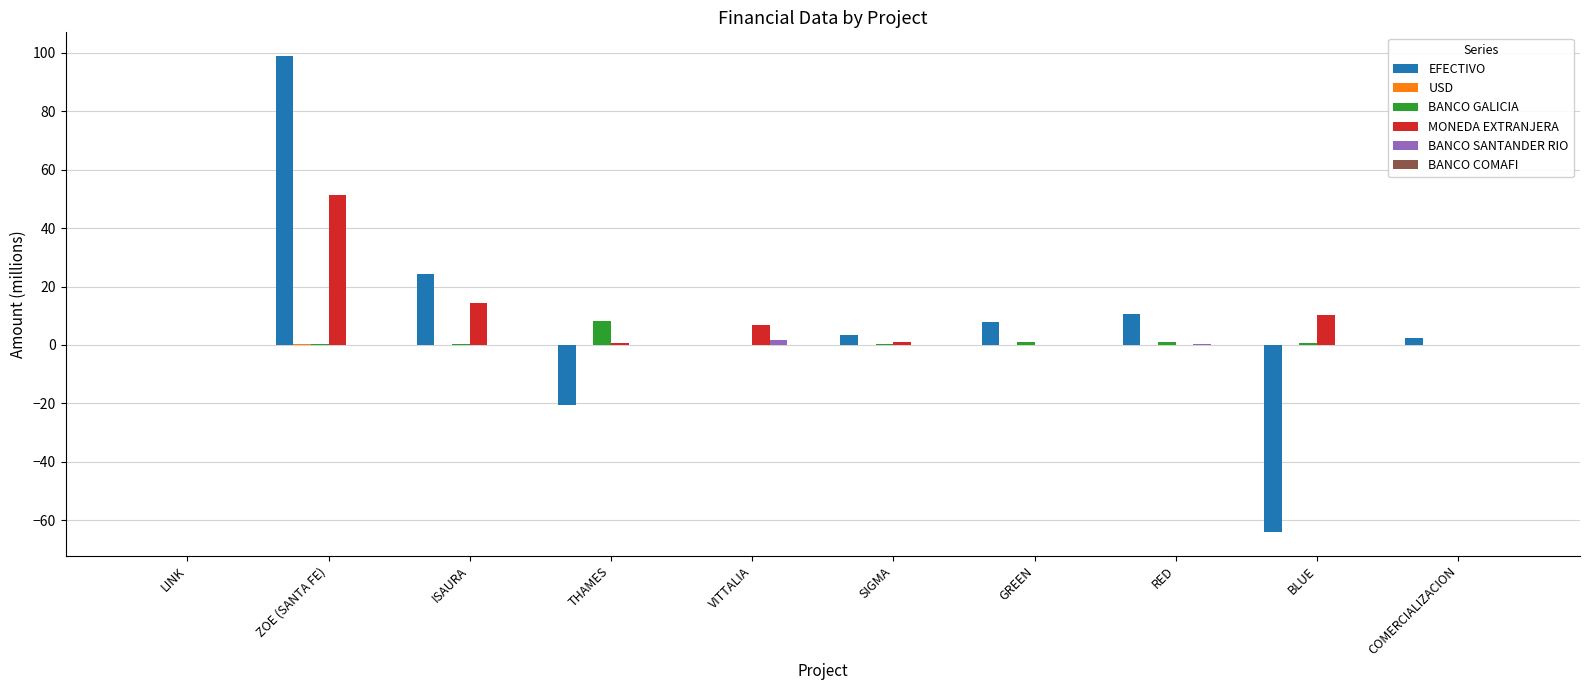

Is it true that MONEDA EXTRANJERA equals 14.2 at ISAURA?

True